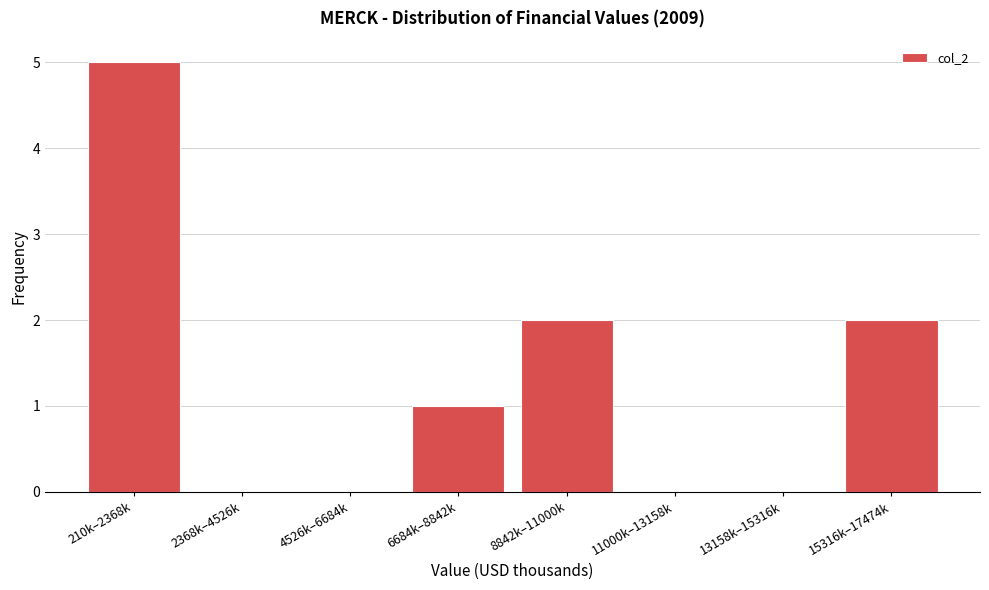

Reading left to right, transcribe all the data shown in this chart.

210k–2368k=5	2368k–4526k=0	4526k–6684k=0	6684k–8842k=1	8842k–11000k=2	11000k–13158k=0	13158k–15316k=0	15316k–17474k=2